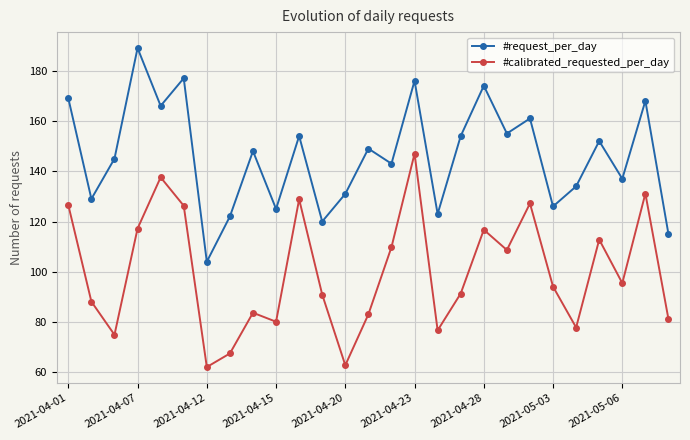

What is the value of the #calibrated_requested_per_day point at the 24th from the left?

112.8